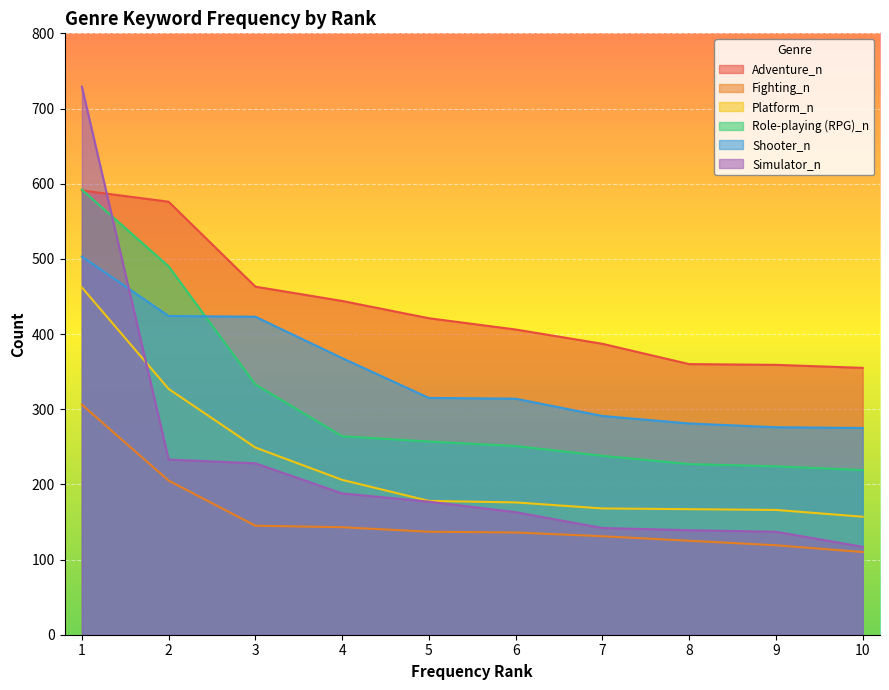

What is the sum of all Platform_n values?

2256